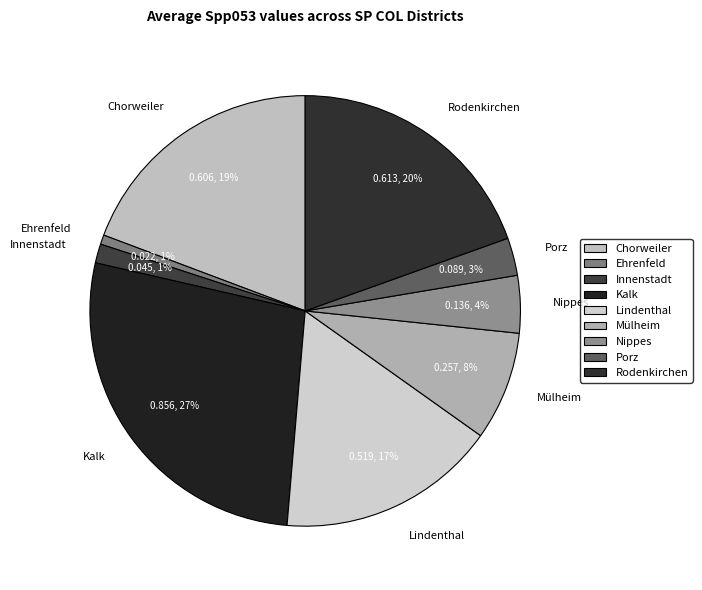

To the nearest percent, what is the combined percentage of Lindenthal and Kalk?

44%